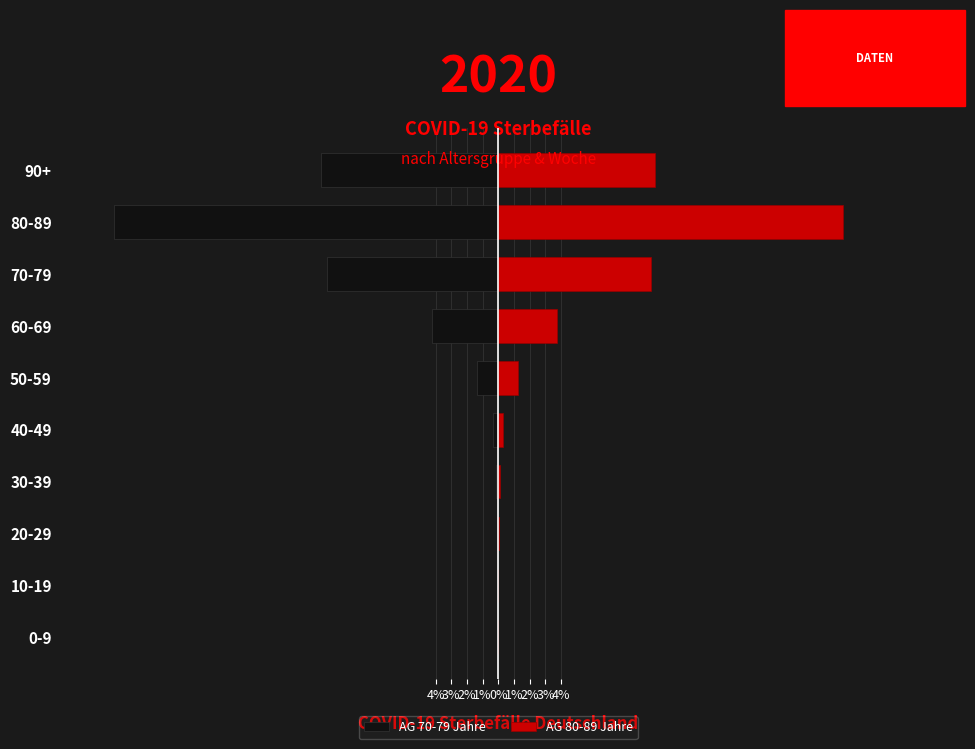

Reading right to left, extract all data points from this chart.

AG 70-79 Jahre: -11.3	-24.5	-10.9	-4.3	-1.4	-0.3	-0.1	-0.1	-0.0	-0.0
AG 80-89 Jahre: 10.0	22.0	9.8	3.8	1.3	0.3	0.1	0.1	0.0	0.0